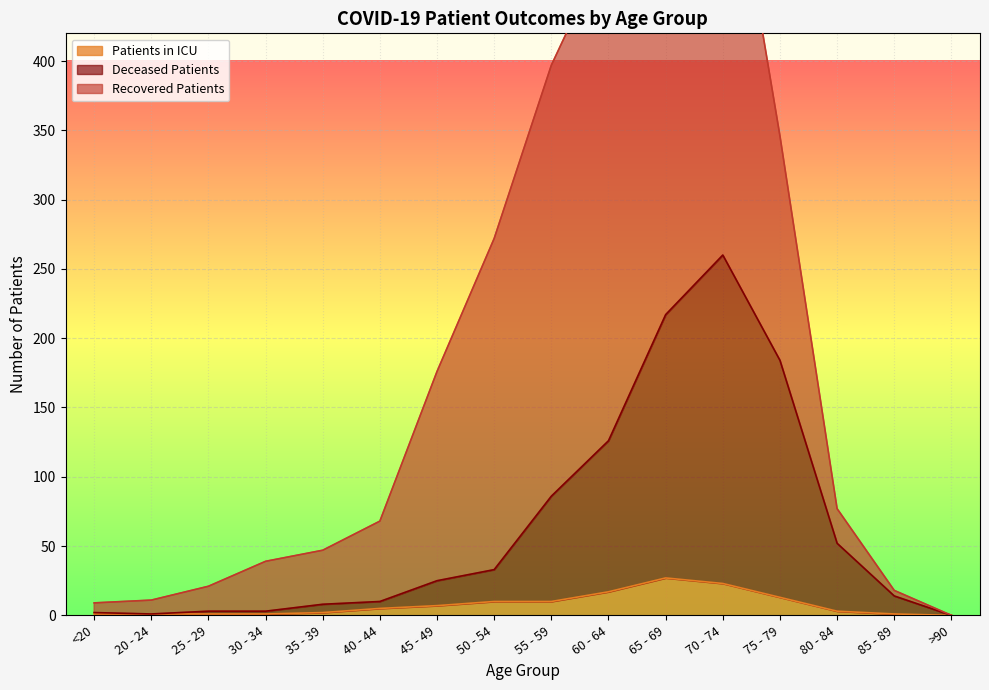

What is the maximum value for Patients in ICU?

27